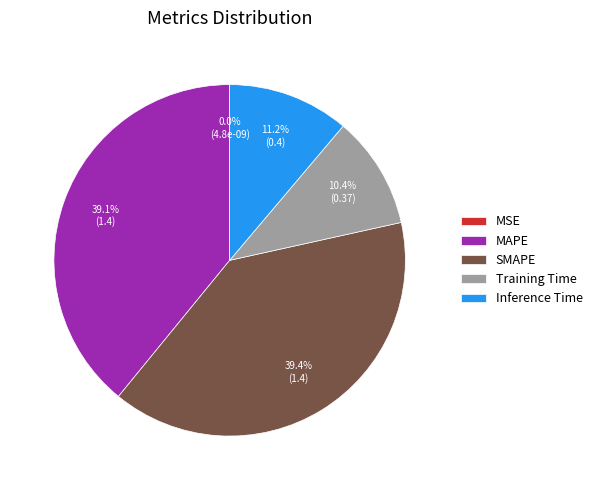

Count the number of slices in the pie.

5